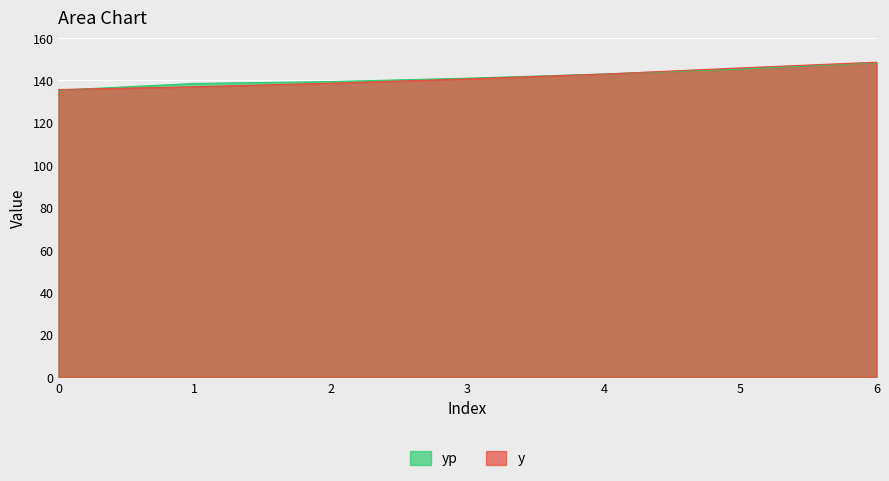

At which label does yp reach its peak?

6